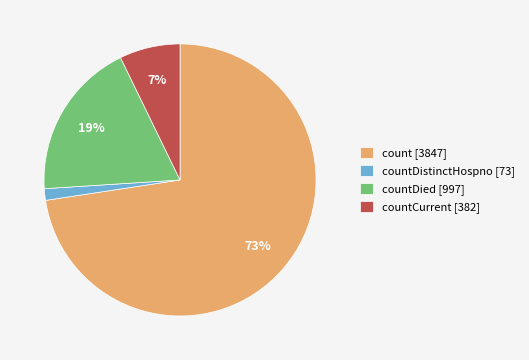

Do countDistinctHospno [73] and count [3847] together represent more than half of the pie?

Yes